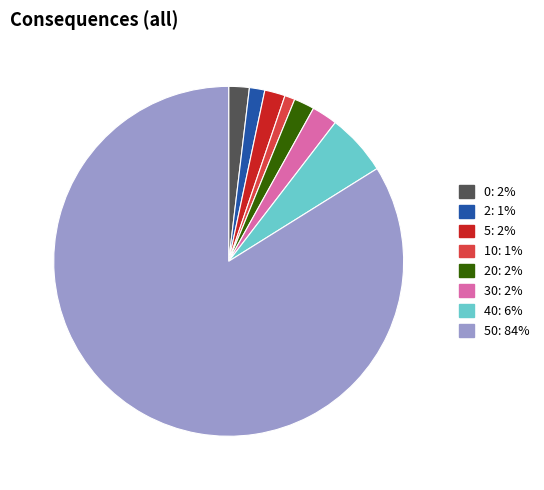

Is there any slice that represents more than half of the pie?

Yes